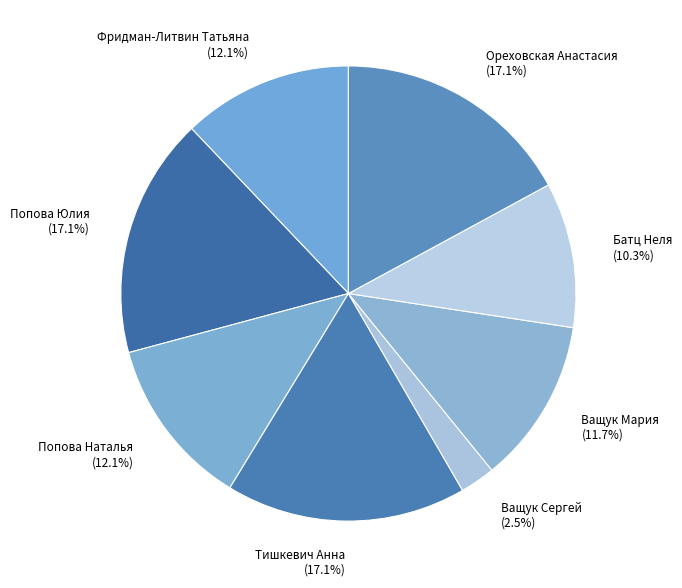

Is there any slice that represents more than half of the pie?

No